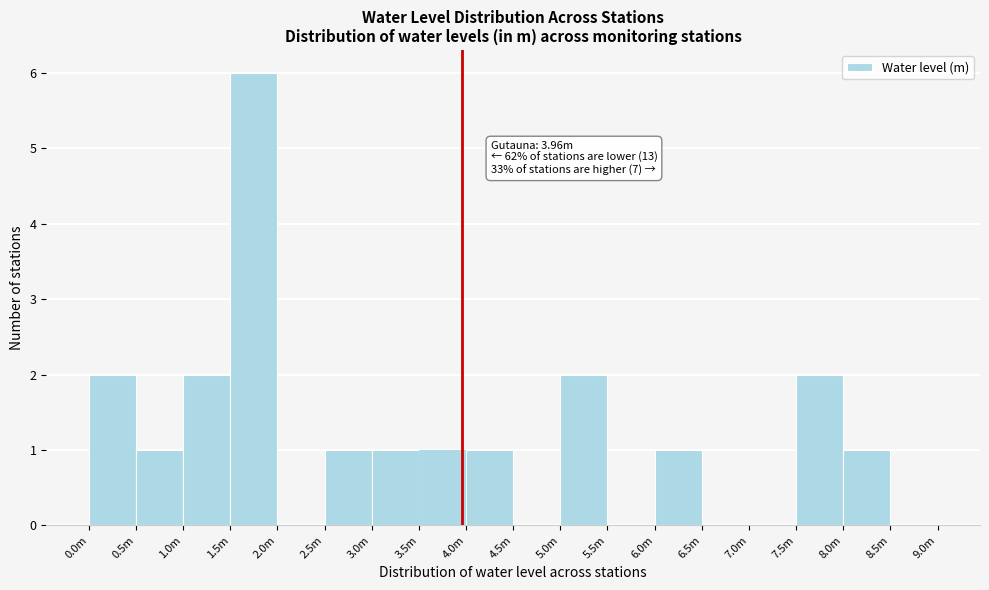

Reading left to right, transcribe all the data shown in this chart.

0.0m=2	0.5m=1	1.0m=2	1.5m=6	2.0m=0	2.5m=1	3.0m=1	3.5m=1	4.0m=1	4.5m=0	5.0m=2	5.5m=0	6.0m=1	6.5m=0	7.0m=0	7.5m=2	8.0m=1	8.5m=0